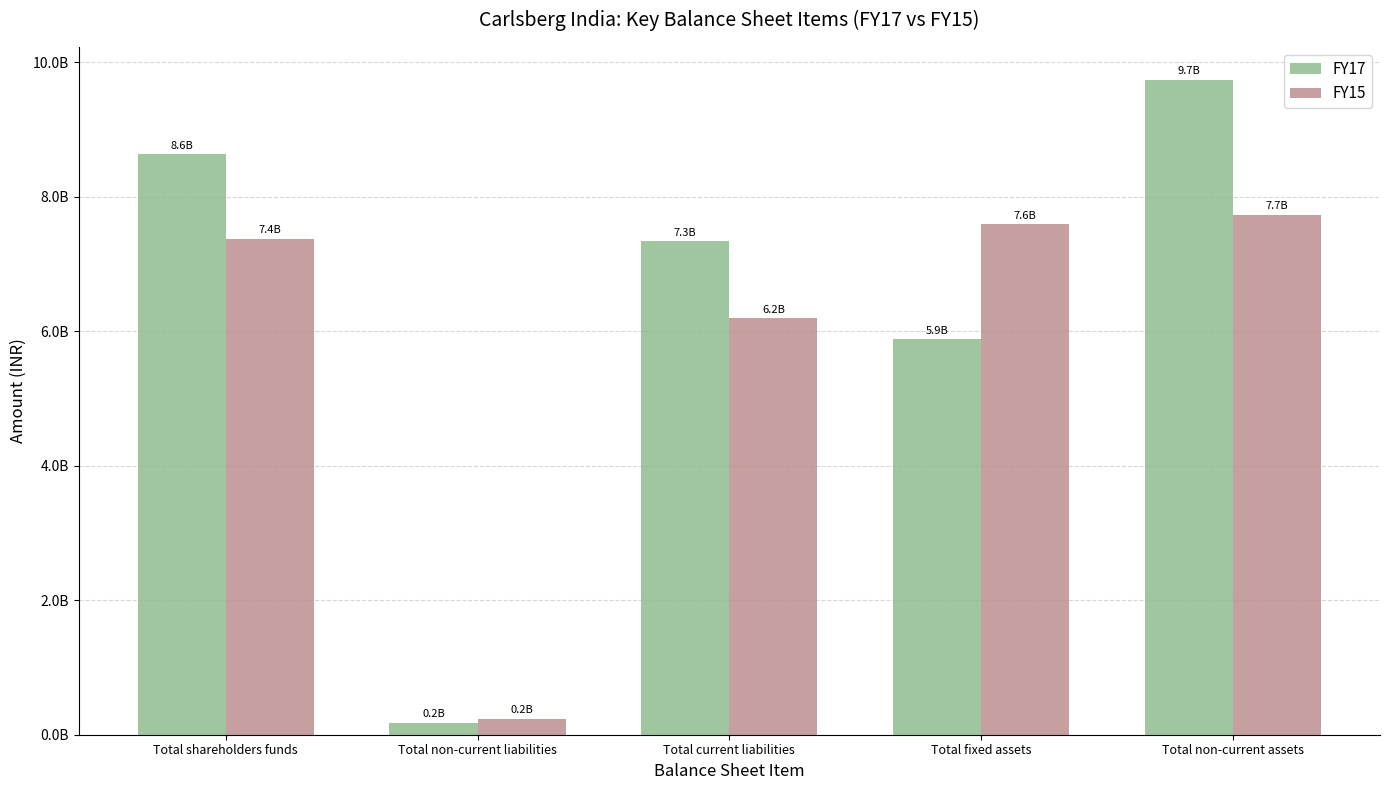

Which series has the largest total across all categories?

FY17